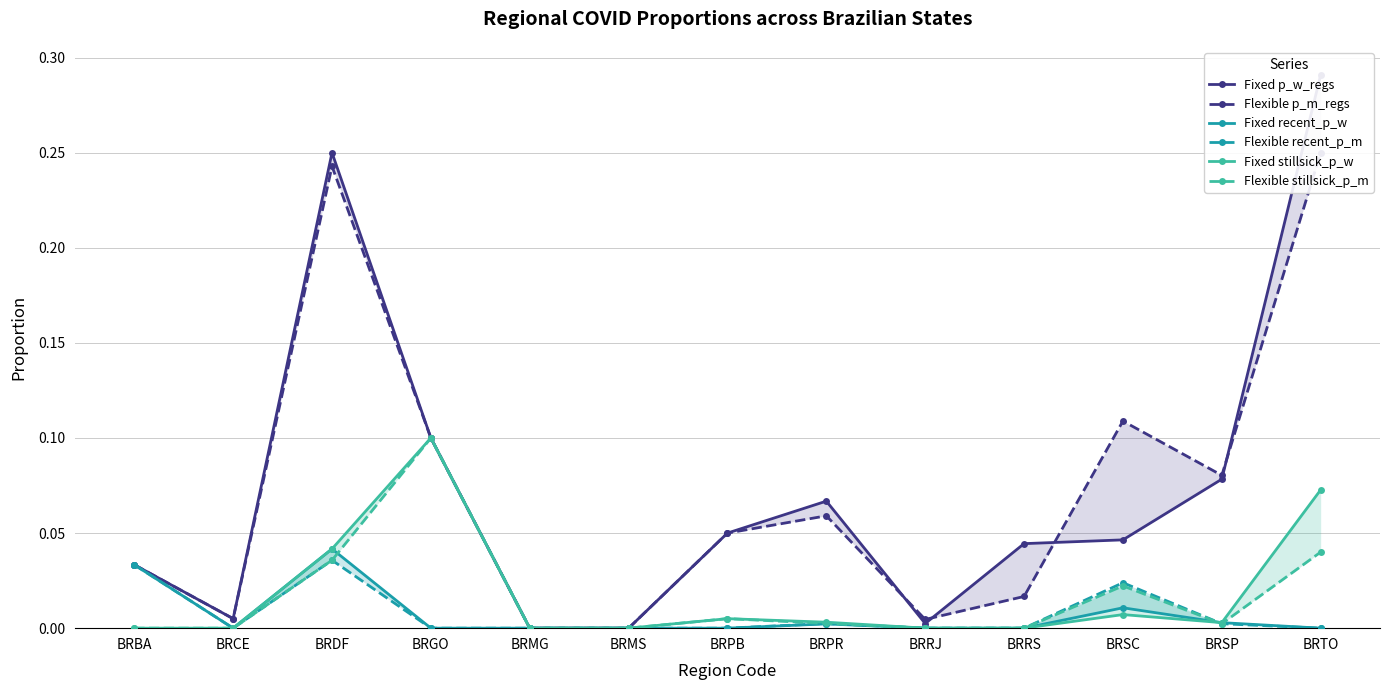

How many values in the Fixed stillsick_p_w series exceed 0?

7